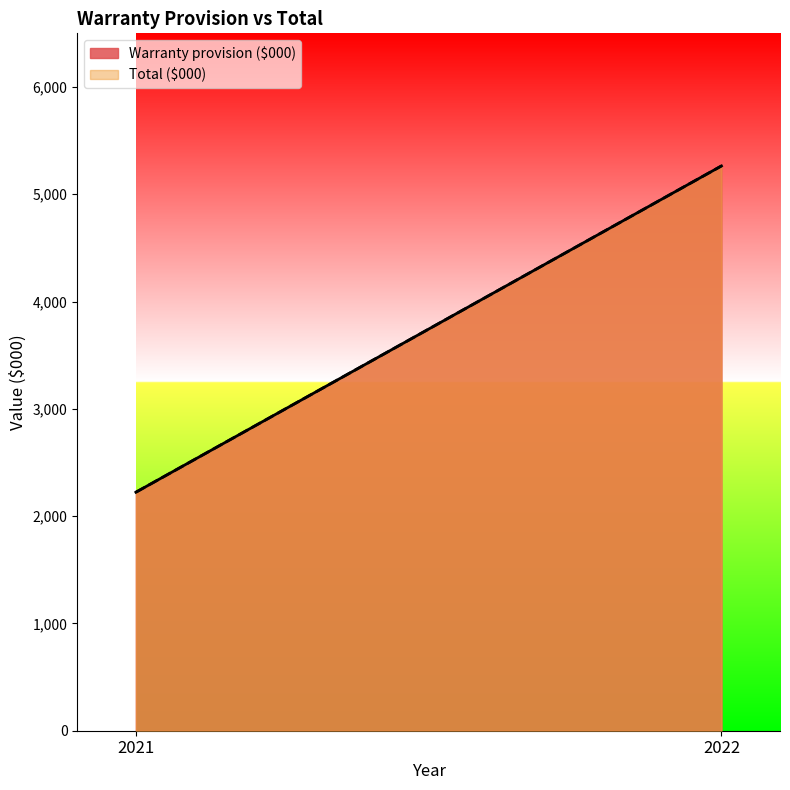

Rank the series by their maximum value, from highest to lowest.

Warranty provision ($000), Total ($000)